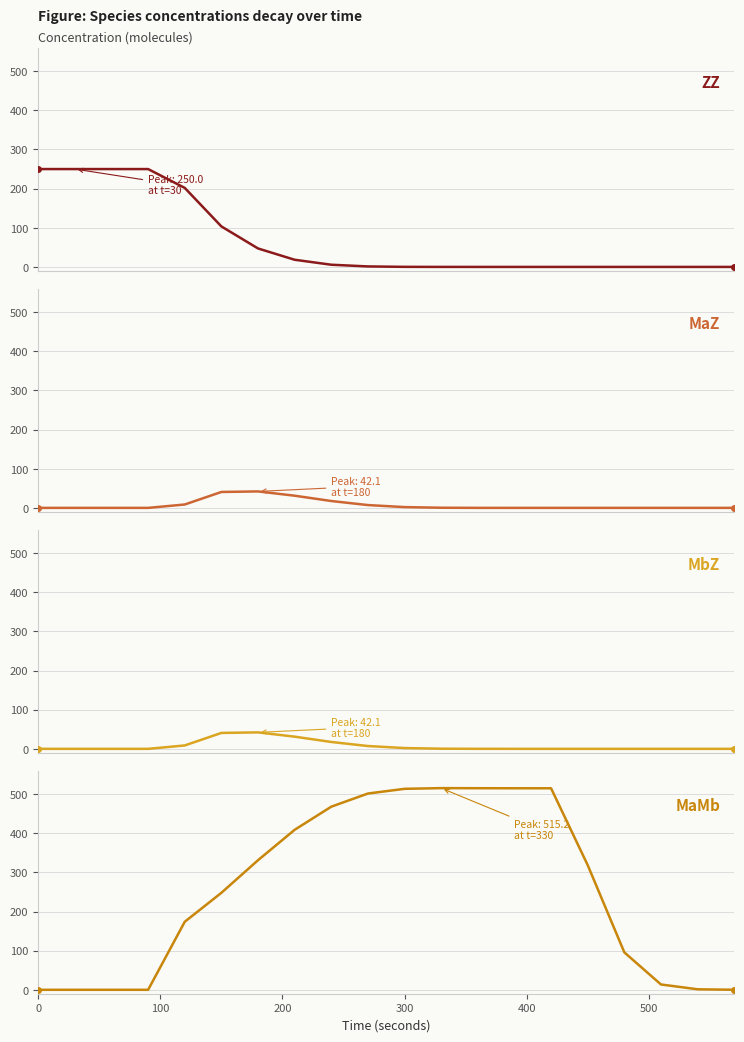

What is the value of the MaMb point at the 5th from the left?

173.8